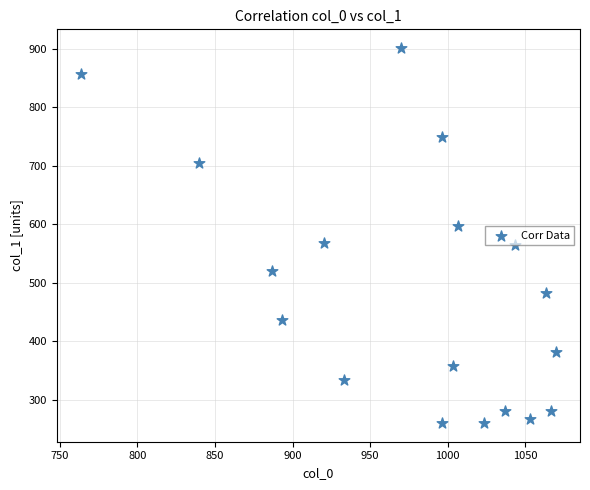

What is the range of X values (max minus min)?

306.7